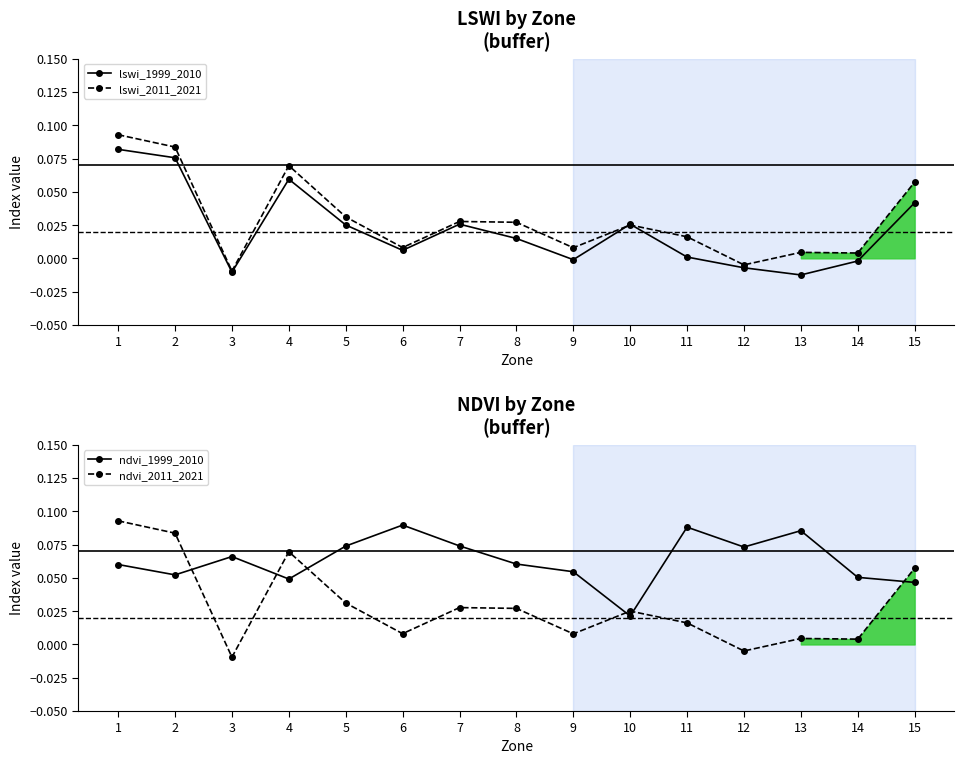

Which series has the largest total across all categories?

ndvi_1999_2010